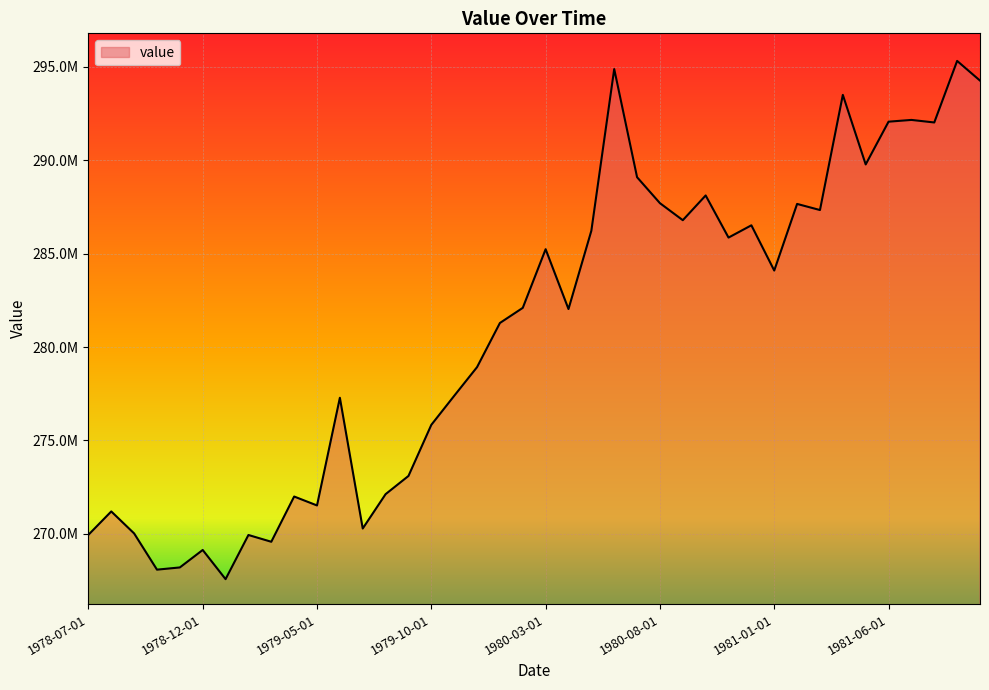

Rank the categories by value from highest to lowest.

1981-09-01, 1980-06-01, 1981-10-01, 1981-04-01, 1981-07-01, 1981-06-01, 1981-08-01, 1981-05-01, 1980-07-01, 1980-10-01, 1980-08-01, 1981-02-01, 1981-03-01, 1980-09-01, 1980-12-01, 1980-05-01, 1980-11-01, 1980-03-01, 1981-01-01, 1980-02-01, 1980-04-01, 1980-01-01, 1979-12-01, 1979-11-01, 1979-06-01, 1979-10-01, 1979-09-01, 1979-08-01, 1979-04-01, 1979-05-01, 1978-08-01, 1979-07-01, 1978-09-01, 1978-07-01, 1979-02-01, 1979-03-01, 1978-12-01, 1978-11-01, 1978-10-01, 1979-01-01